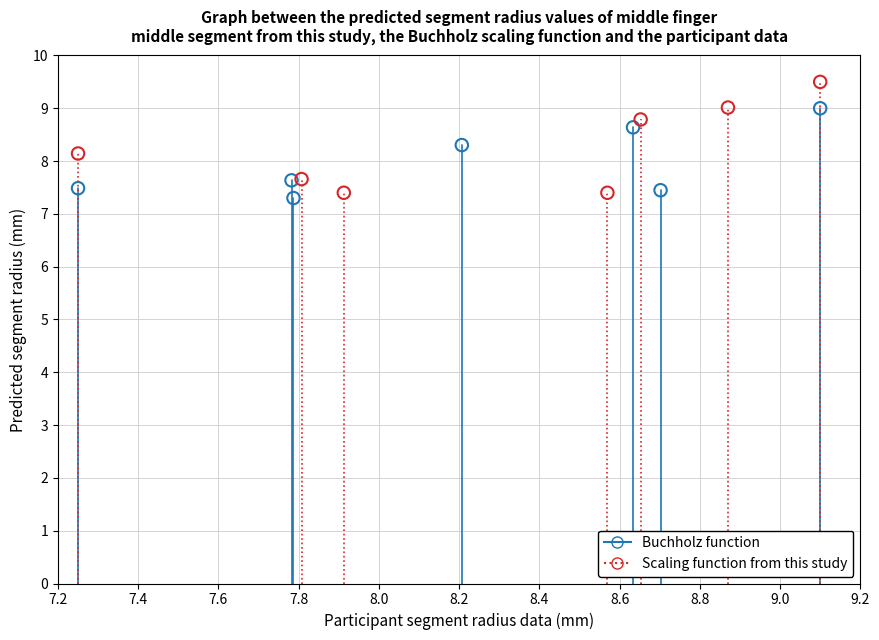

Which series has the largest Y range (max minus min)?

Scaling function from this study